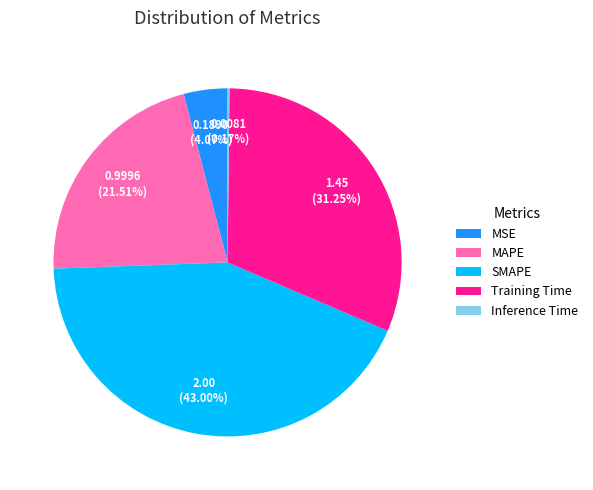

To the nearest percent, what percentage of the pie is Training Time?

31%